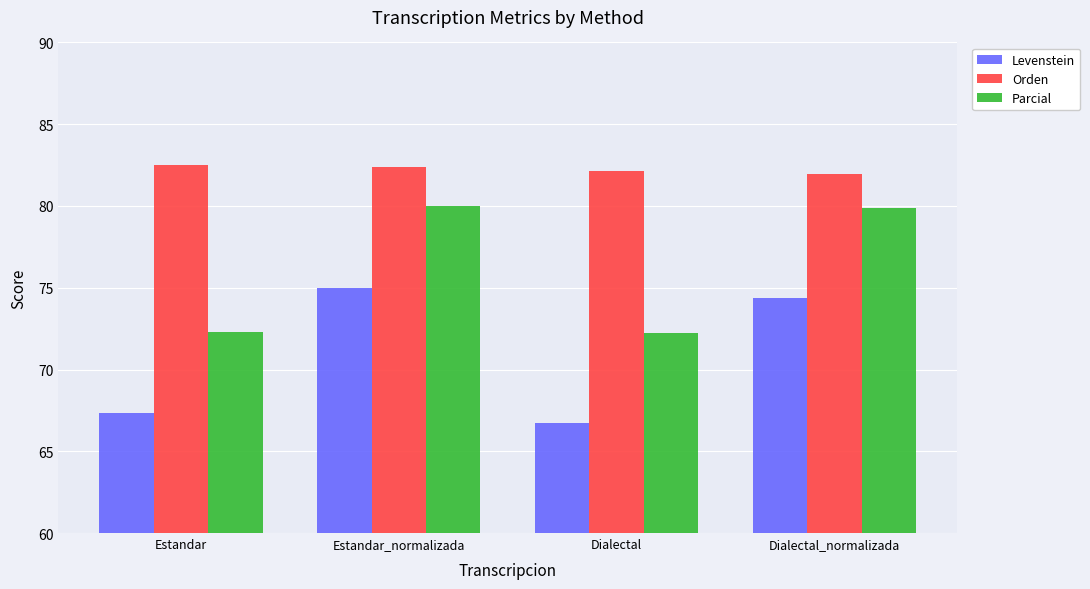

At which label does Levenstein first exceed 74?

Estandar_normalizada